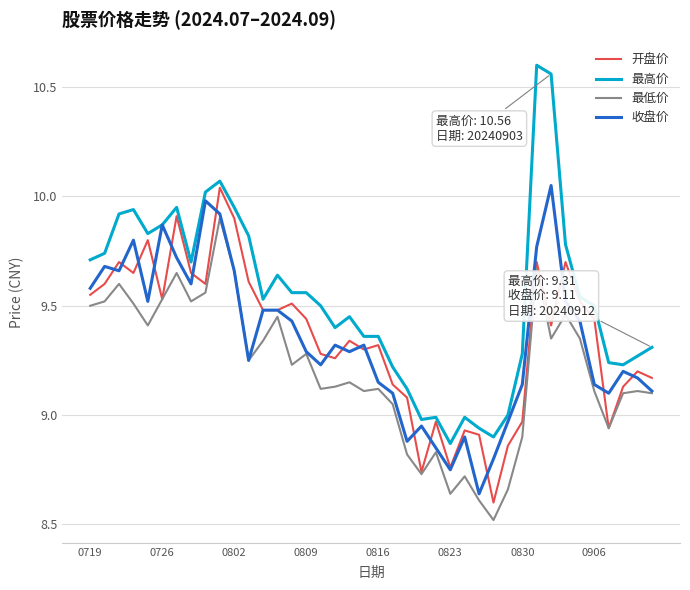

Which series has the largest range (max minus min)?

最高价